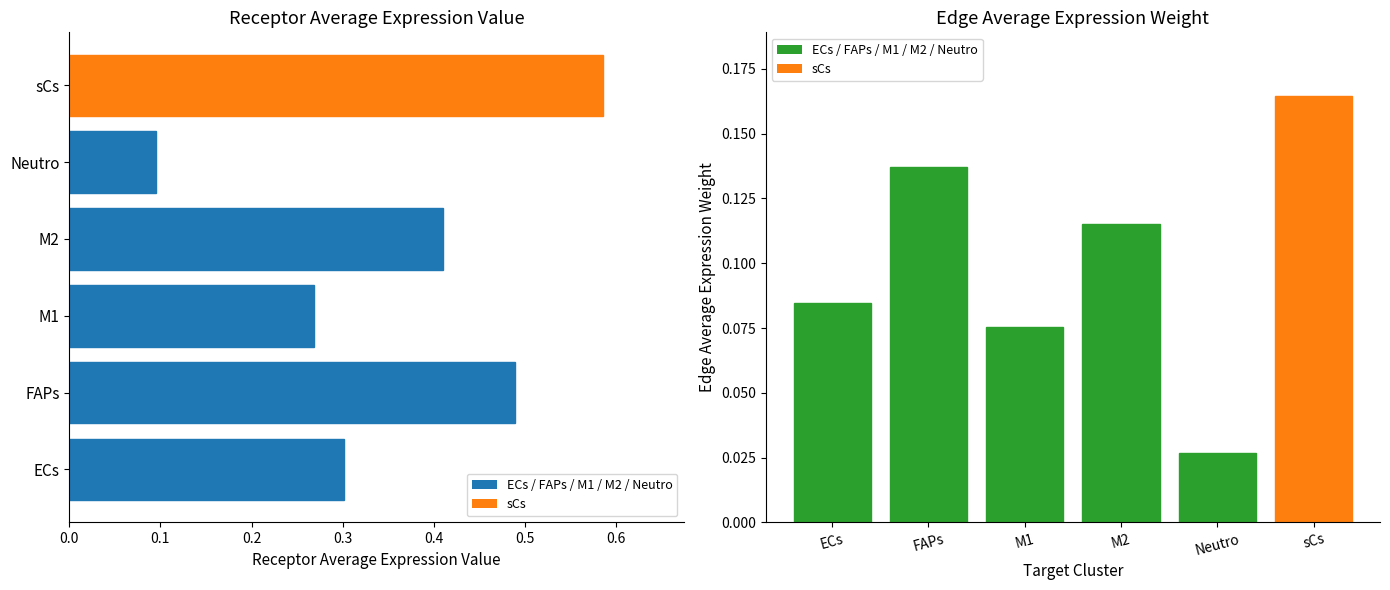

How many values are between 0 and 1?

6